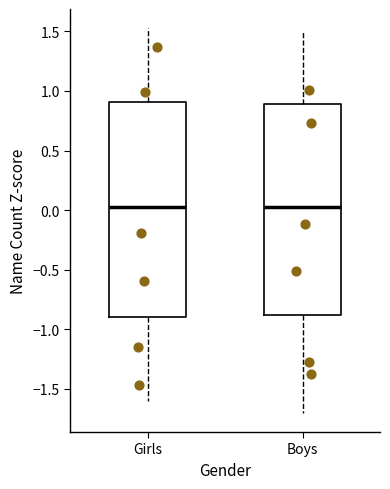

Reading left to right, transcribe this box plot: for each box, give where its median line is, the range the box spans, and where its two whiskers end, as read against the y-axis. The values are not printed on the chart, so give them approximately, as read against the axis.

Girls: median 0.00, box -0.90 to 0.90, whiskers -1.60 to 1.55
Boys: median 0.05, box -0.90 to 0.90, whiskers -1.70 to 1.50